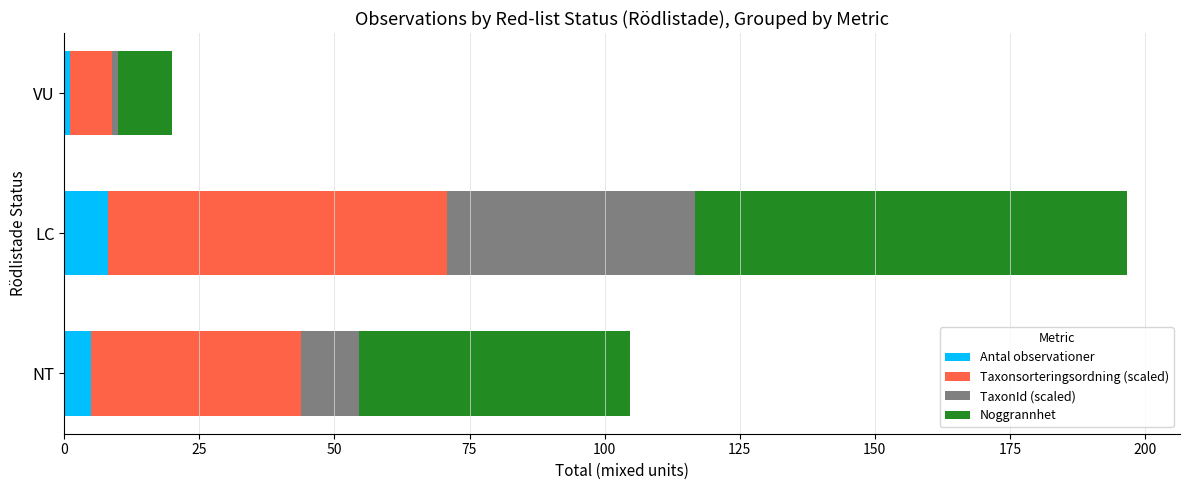

At which category is the sum across all series the highest?

LC